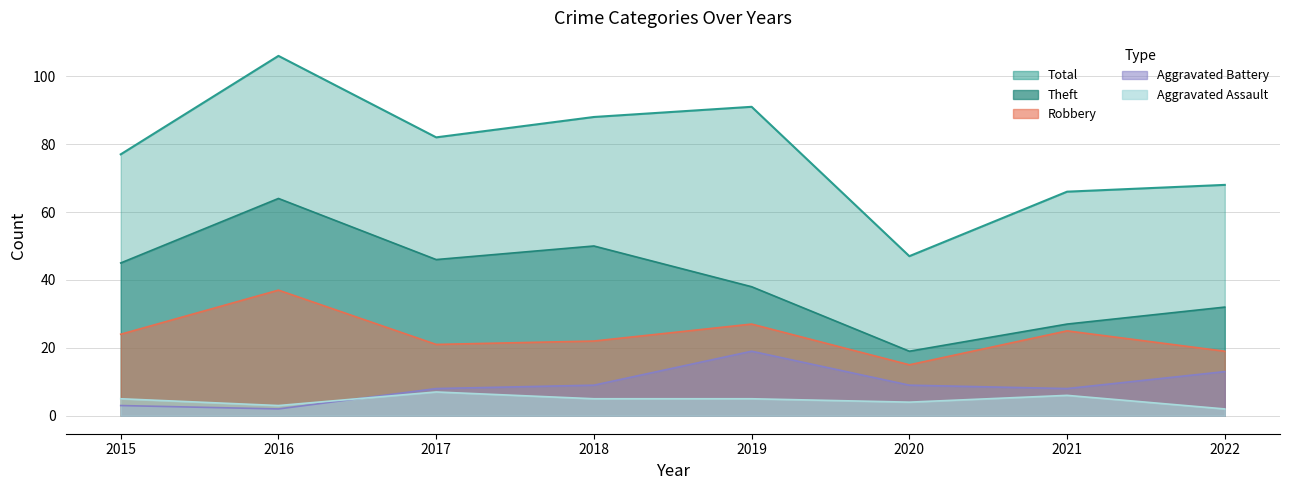

How many values in the Aggravated Assault series exceed 5?

2